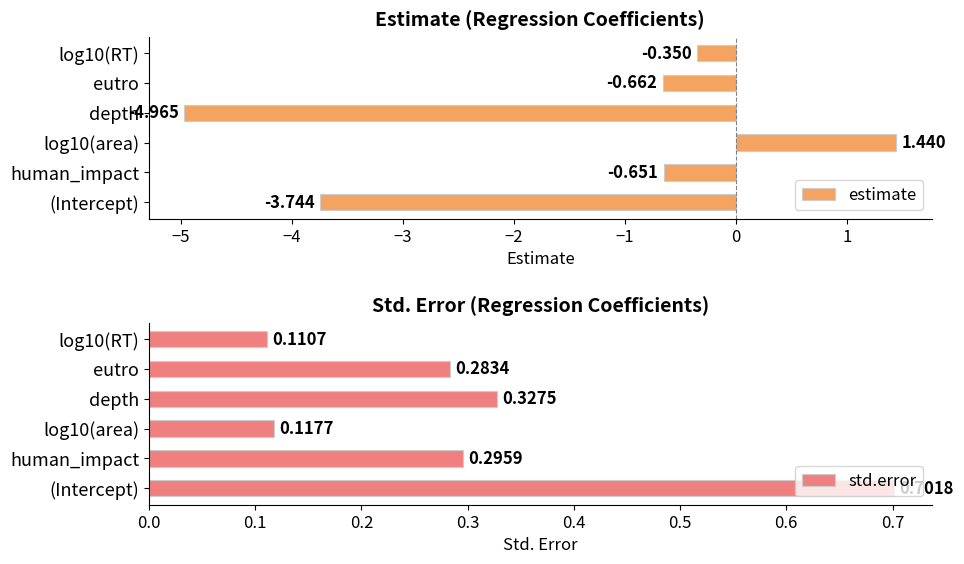

At which label does estimate reach its minimum?

depth